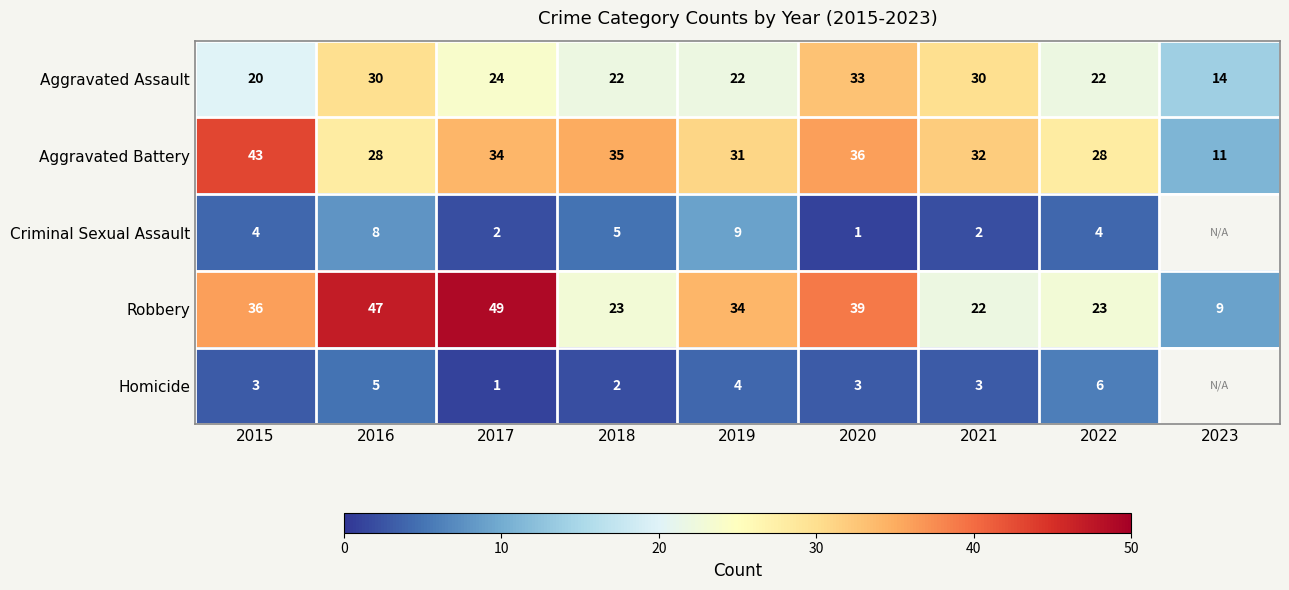

At which category is the sum across all series the highest?

2016